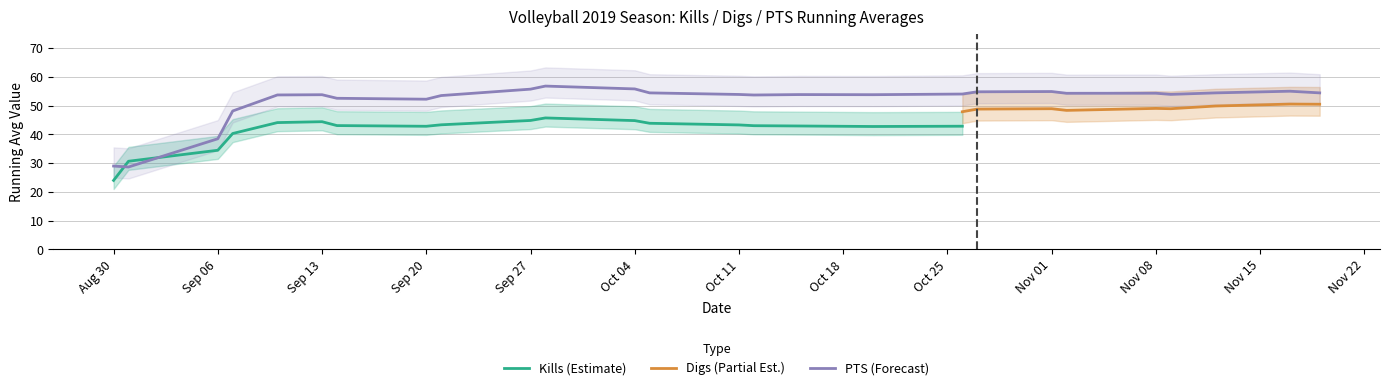

Rank the series by their maximum value, from highest to lowest.

PTS, Digs, Kills